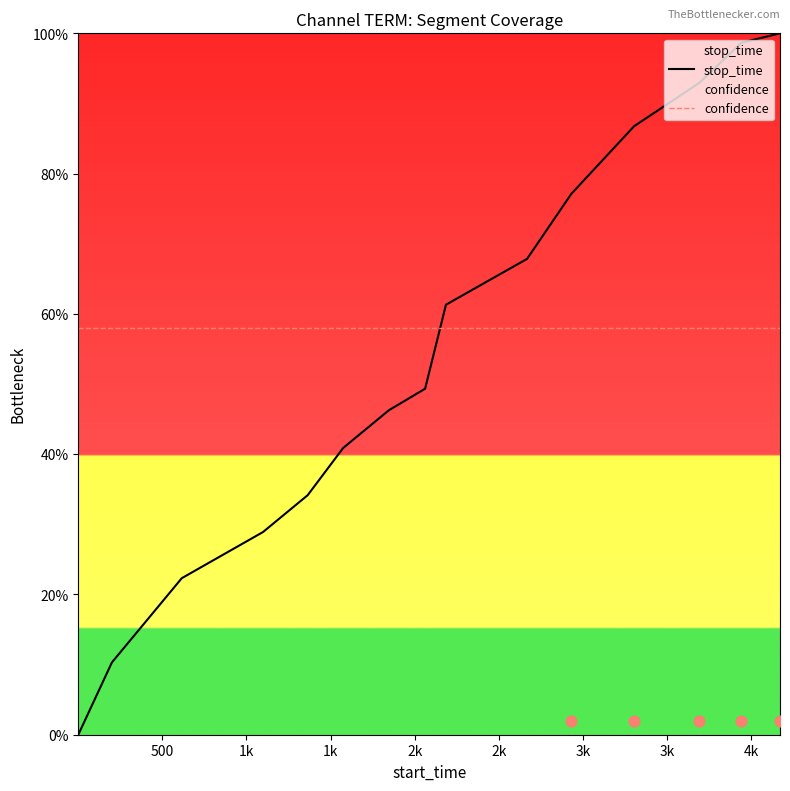

What are all the series names shown in the legend?

stop_time, confidence